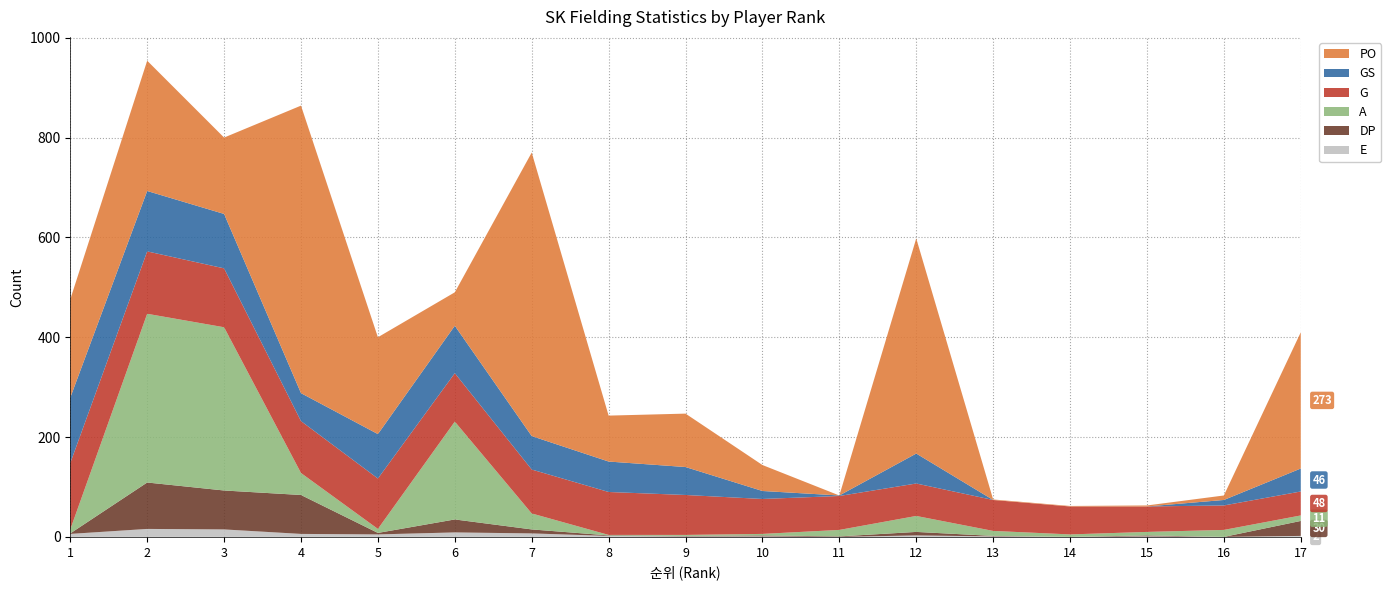

Reading left to right, list all the values displayed in this chart.

G: 1=133	2=125	3=118	4=104	5=101	6=97	7=88	8=86	9=80	10=70	11=68	12=65	13=62	14=56	15=51	16=49	17=48
GS: 1=131	2=121	3=109	4=56	5=89	6=95	7=67	8=61	9=56	10=16	11=1	12=60	13=0	14=0	15=0	16=11	17=46
PO: 1=197	2=261	3=153	4=576	5=194	6=67	7=568	8=92	9=107	10=52	11=0	12=431	13=1	14=1	15=2	16=9	17=273
A: 1=8	2=338	3=327	4=44	5=8	6=196	7=32	8=1	9=2	10=3	11=13	12=32	13=10	14=5	15=7	16=14	17=11
DP: 1=1	2=93	3=78	4=78	5=3	6=26	7=8	8=1	9=1	10=2	11=1	12=7	13=1	14=0	15=2	16=0	17=30
E: 1=6	2=16	3=15	4=6	5=5	6=9	7=7	8=2	9=1	10=1	11=0	12=3	13=1	14=0	15=1	16=0	17=2